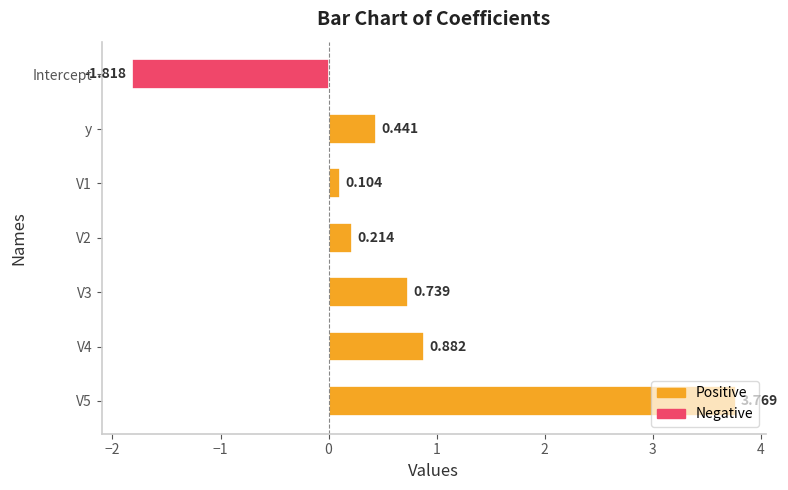

At which category does the chart reach its minimum across all series?

Intercept